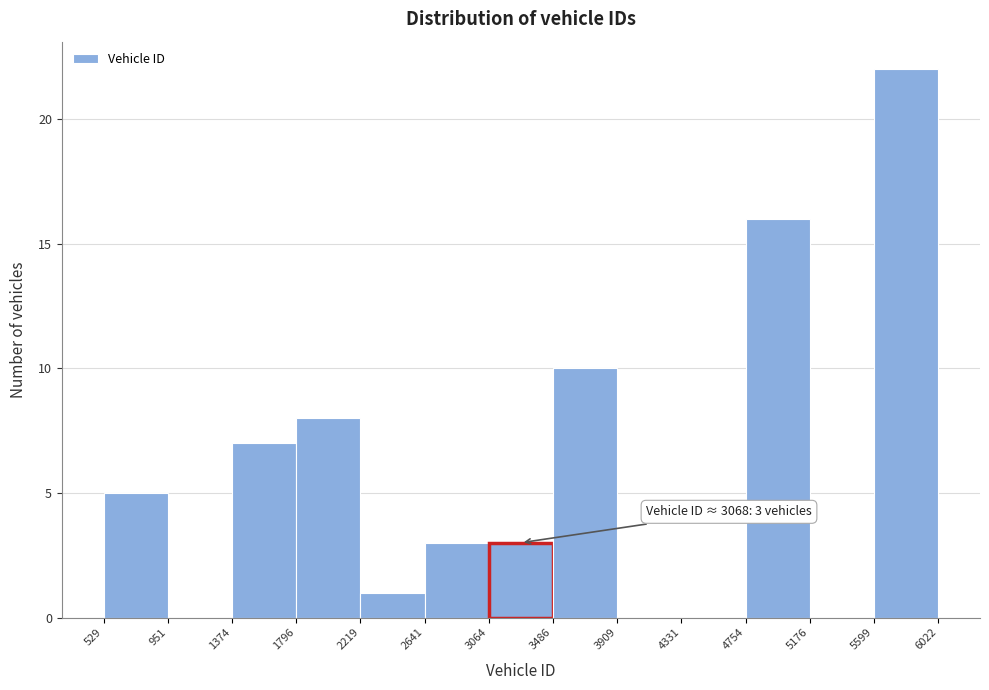

Over which range of the x-axis is the bar tallest?

5599 to 6022